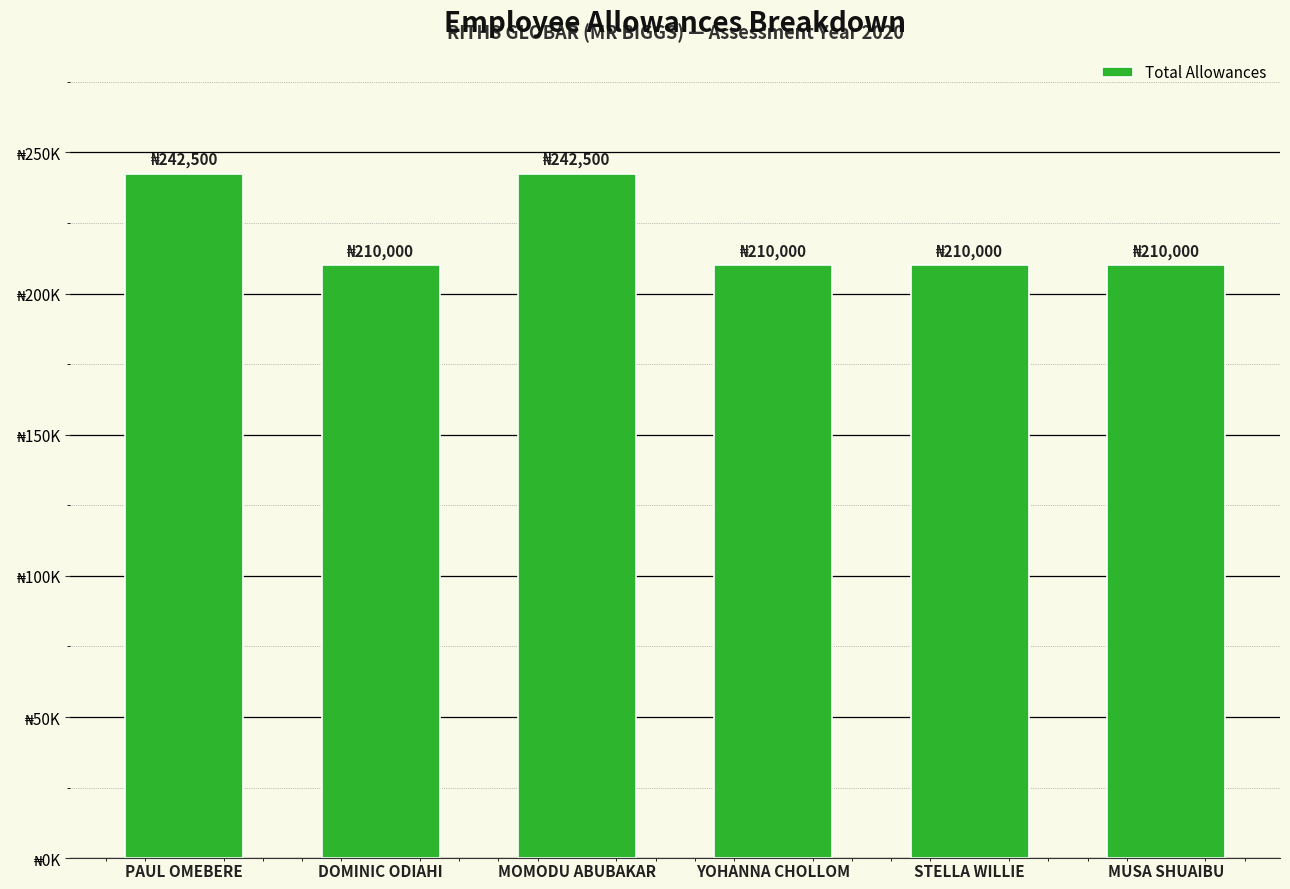

Does the chart contain any negative values?

No